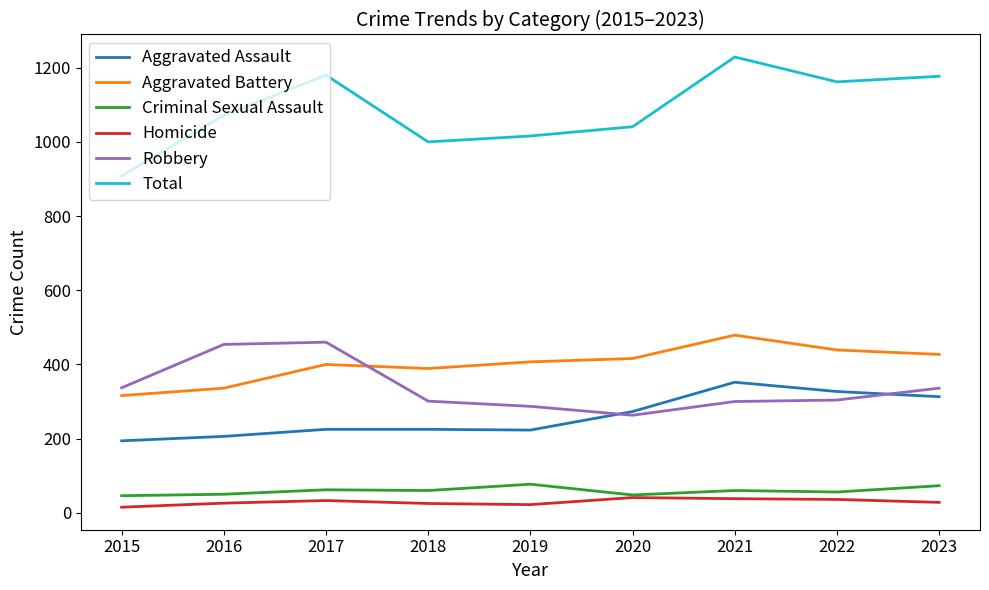

After their last crossing, which series has the higher values: Aggravated Battery or Robbery?

Aggravated Battery